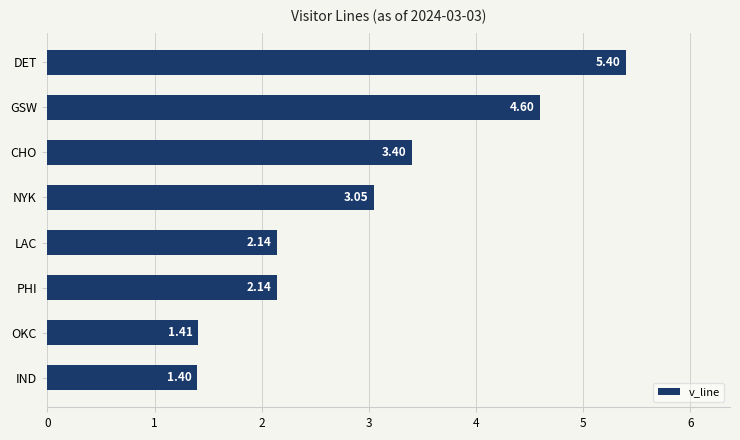

What is the difference between the maximum and second lowest values?

4.0